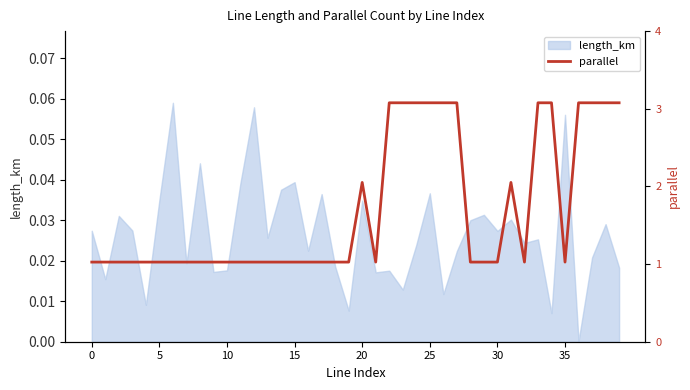

What is the label of the 30th point from the right?

10